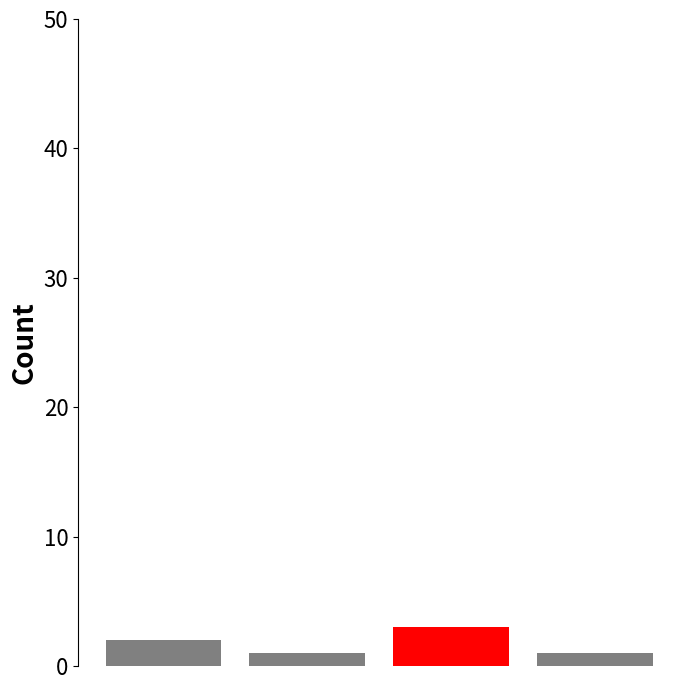

What is the minimum value shown in the chart?

1